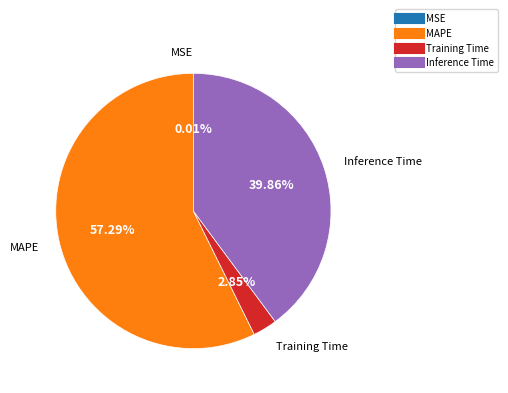

Is there any slice that represents more than half of the pie?

Yes